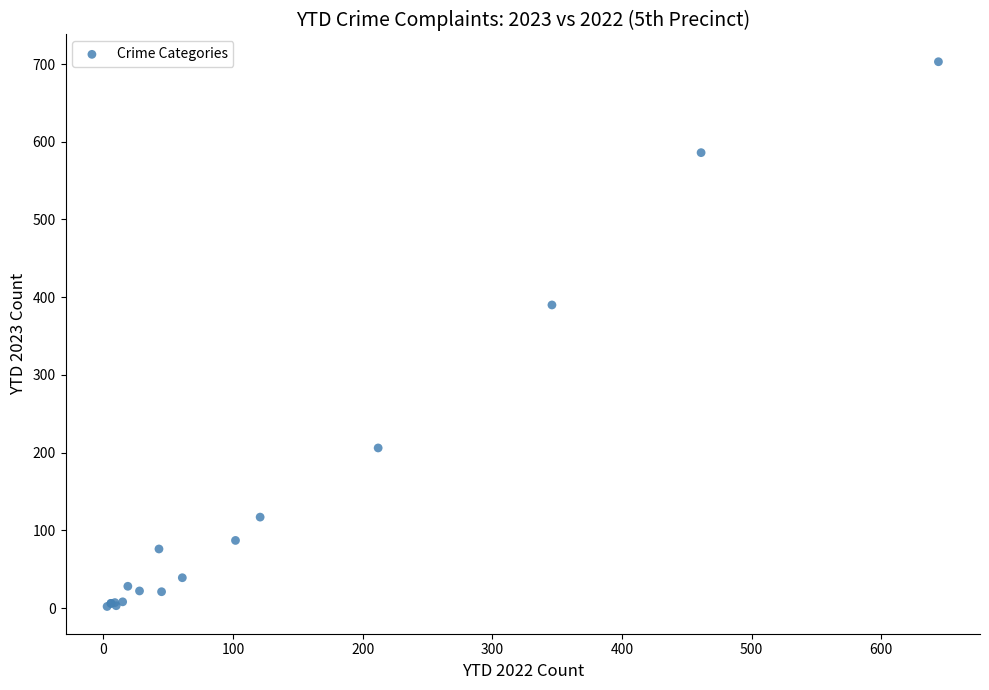

What Y value in the scatter plot is closest to 352?

390